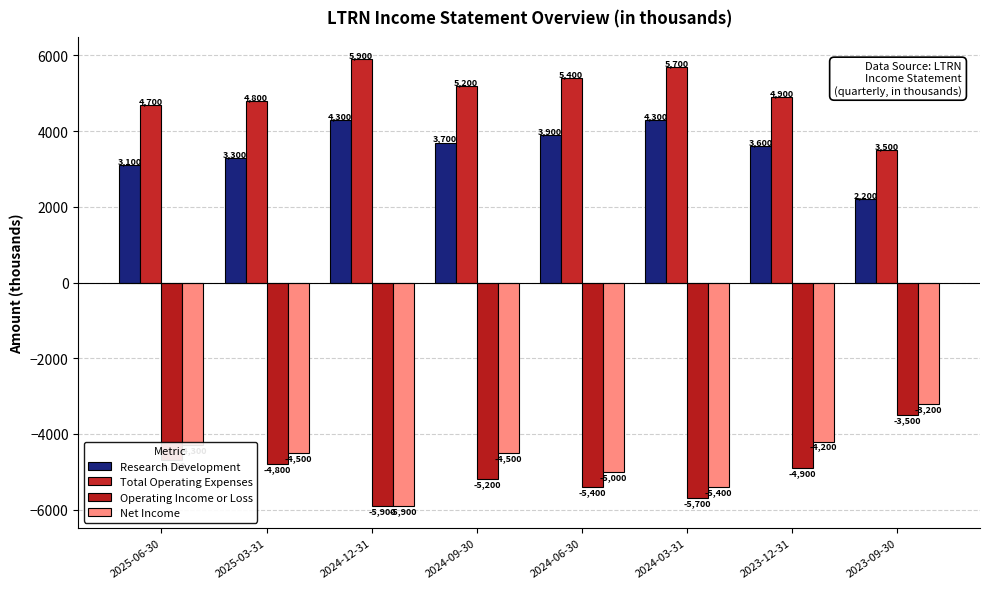

What is the sum of the Total Operating Expenses values at 2025-03-31 and 2024-03-31?

10500